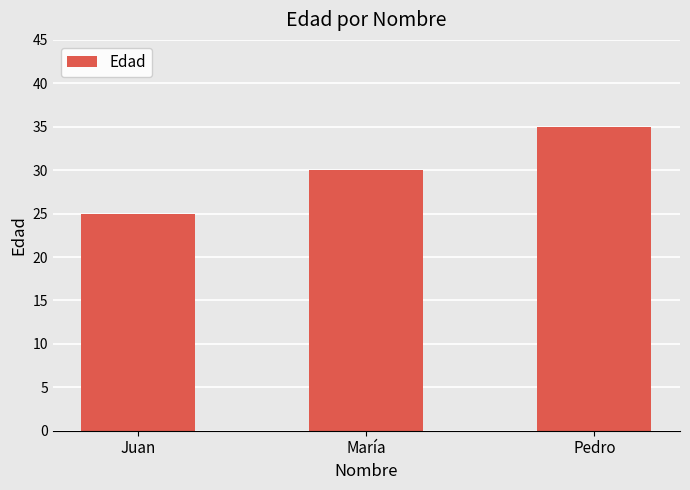

What is the label of the 3rd bar from the left?

Pedro